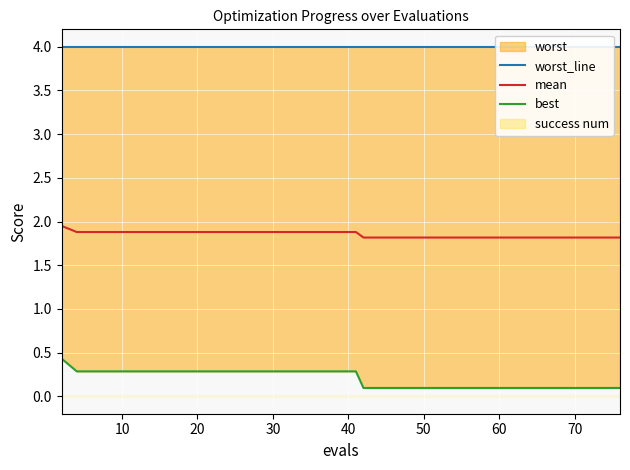

Count the number of categories in the chart.

40